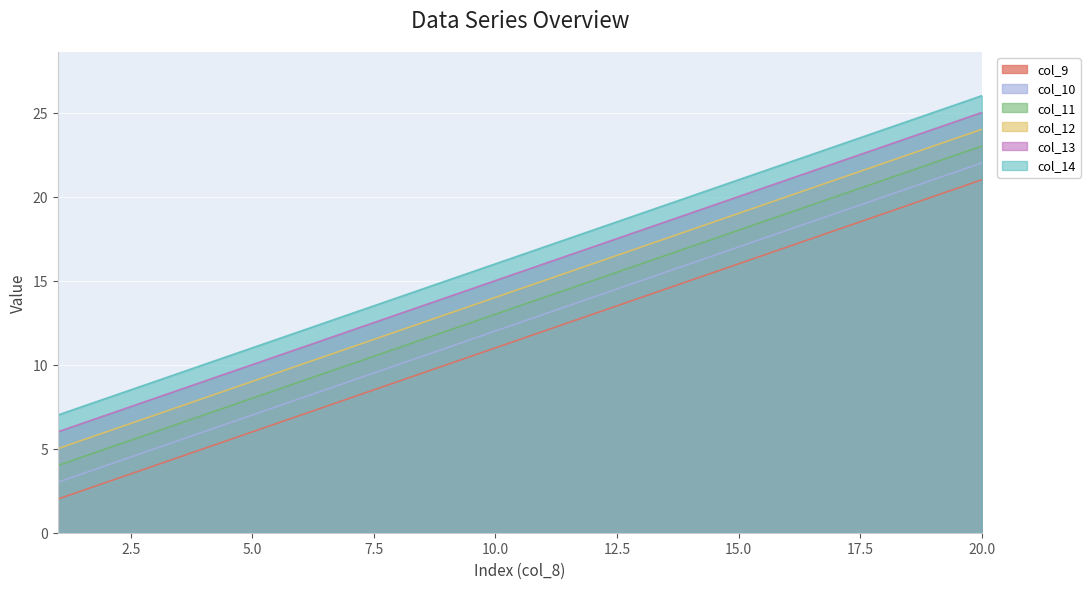

Rank the series at 14 from lowest to highest value.

col_9, col_10, col_11, col_12, col_13, col_14